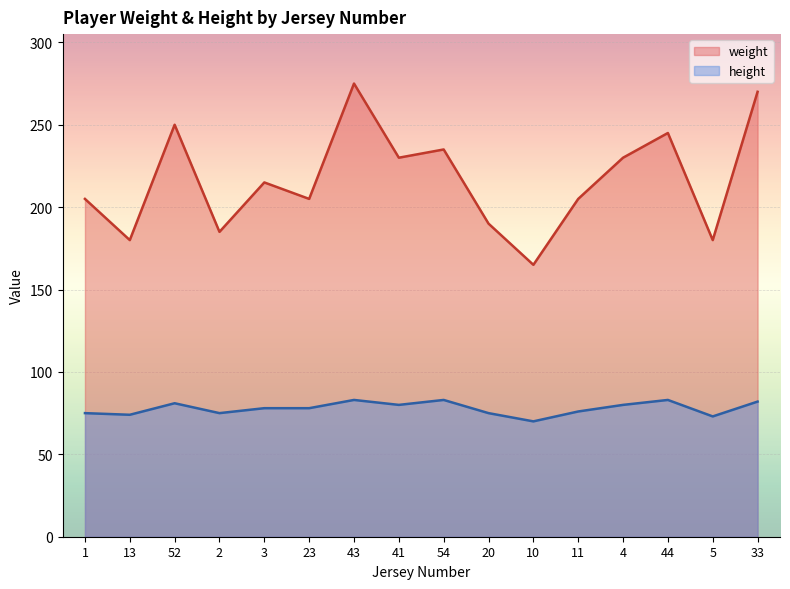

Reading left to right, extract all data points from this chart.

weight: 205	180	250	185	215	205	275	230	235	190	165	205	230	245	180	270
height: 75	74	81	75	78	78	83	80	83	75	70	76	80	83	73	82